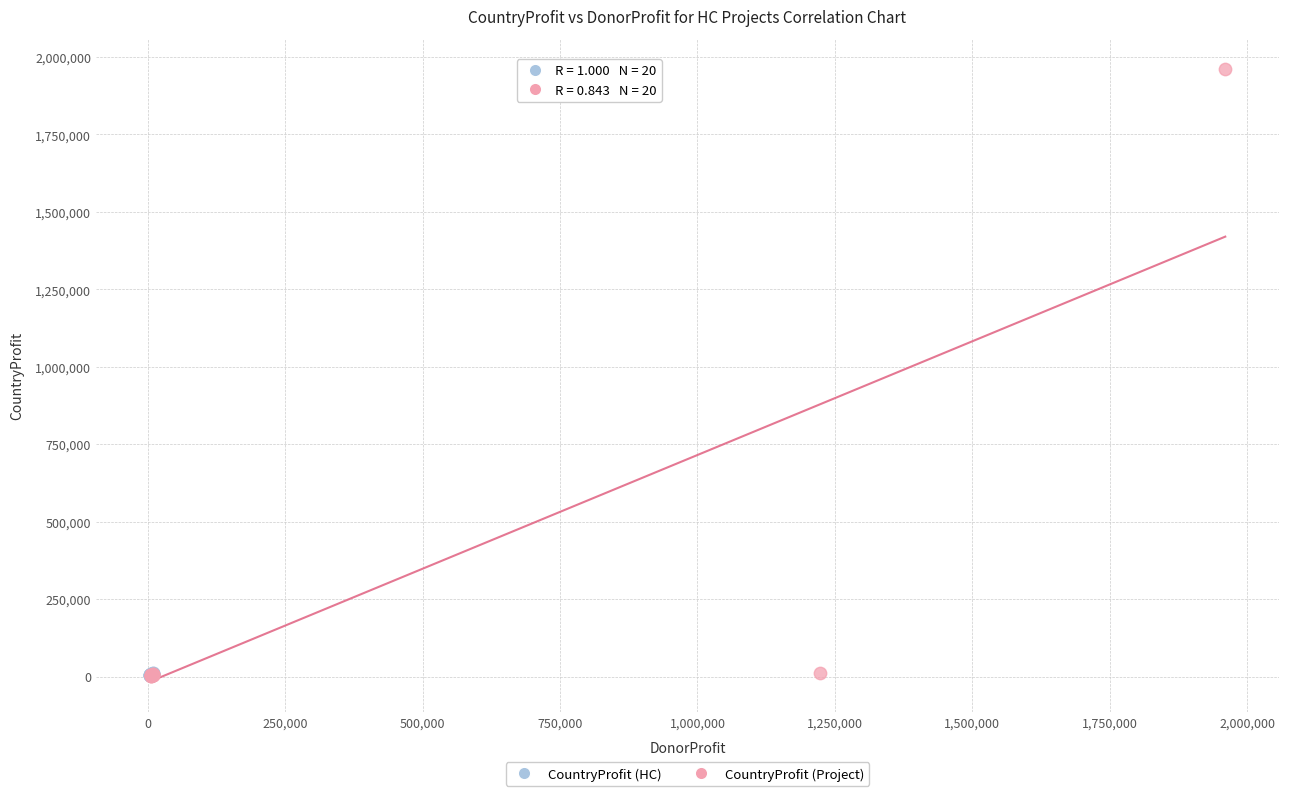

Which series has the widest spread of Y values?

CountryProfit (Project)